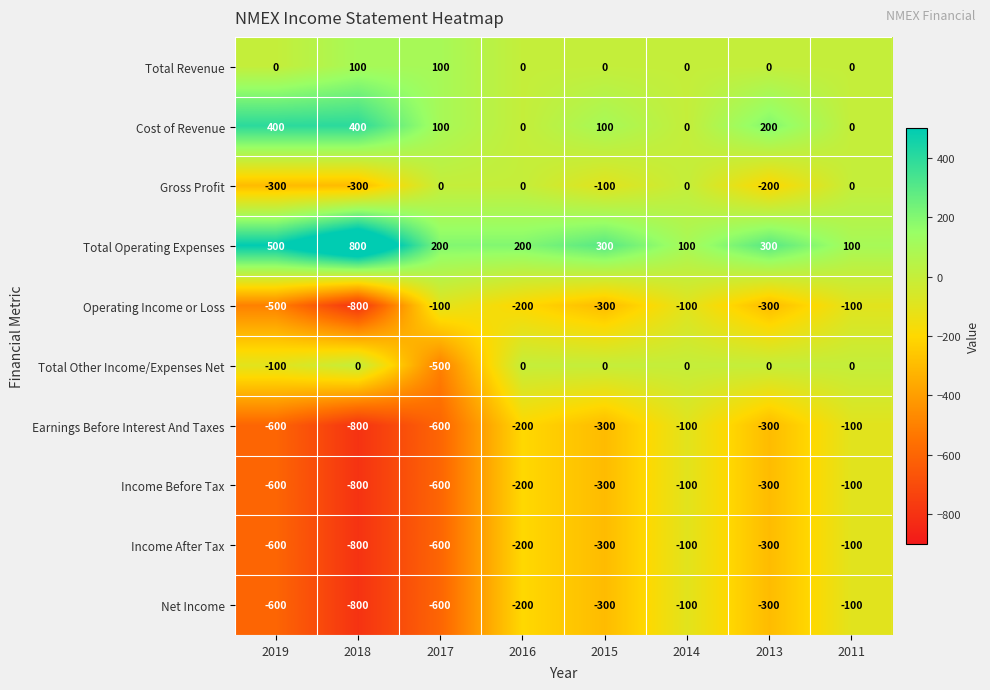

True or false: Operating Income or Loss has a value of -417 at 2015.

False